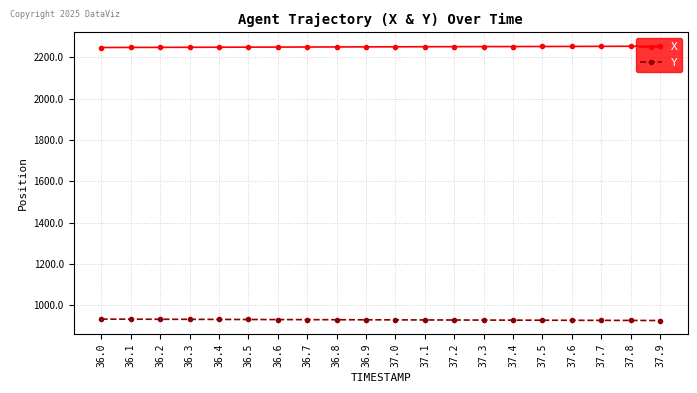

True or false: Y and X cross at least once.

False